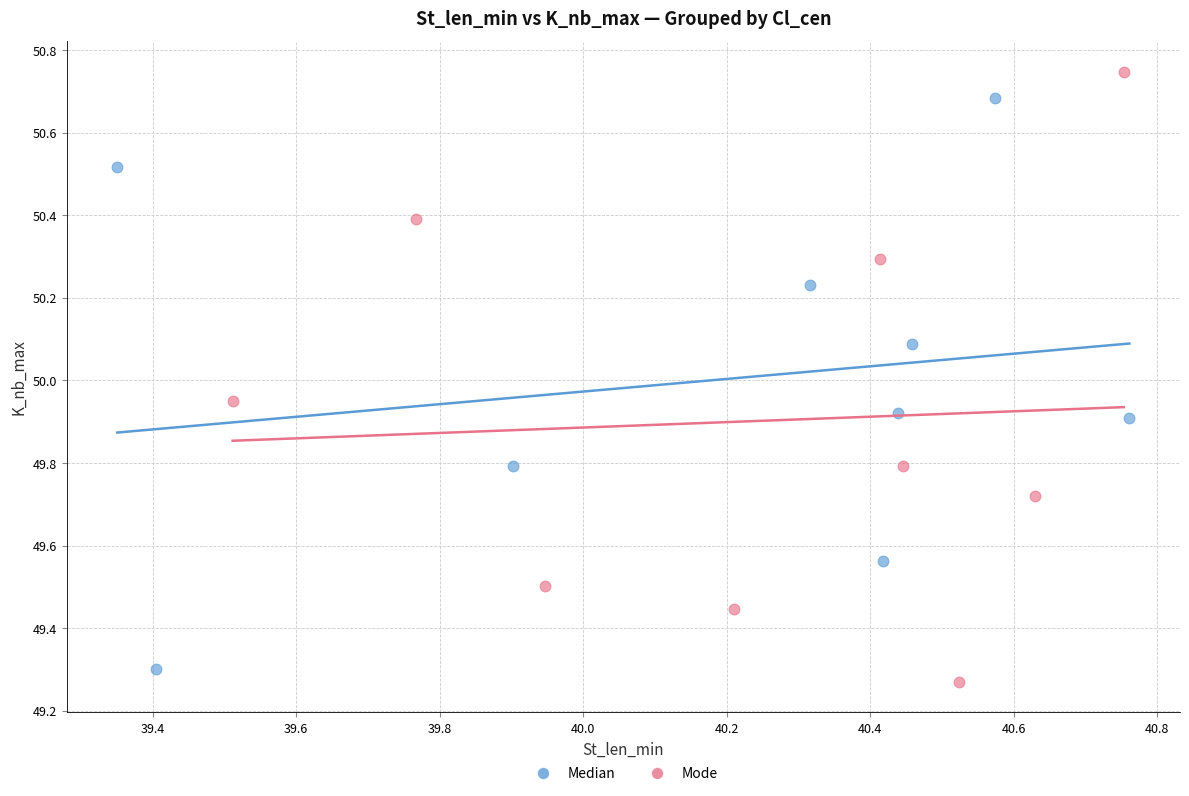

Which series reaches the minimum Y coordinate?

Mode